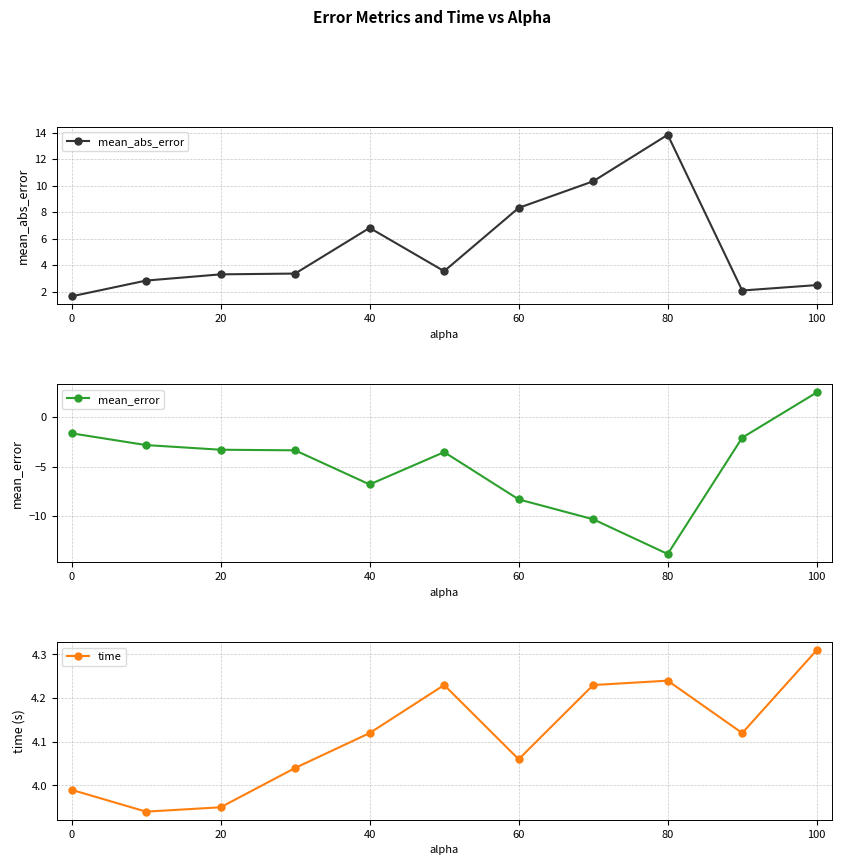

Which series has the widest spread of Y values?

mean_error